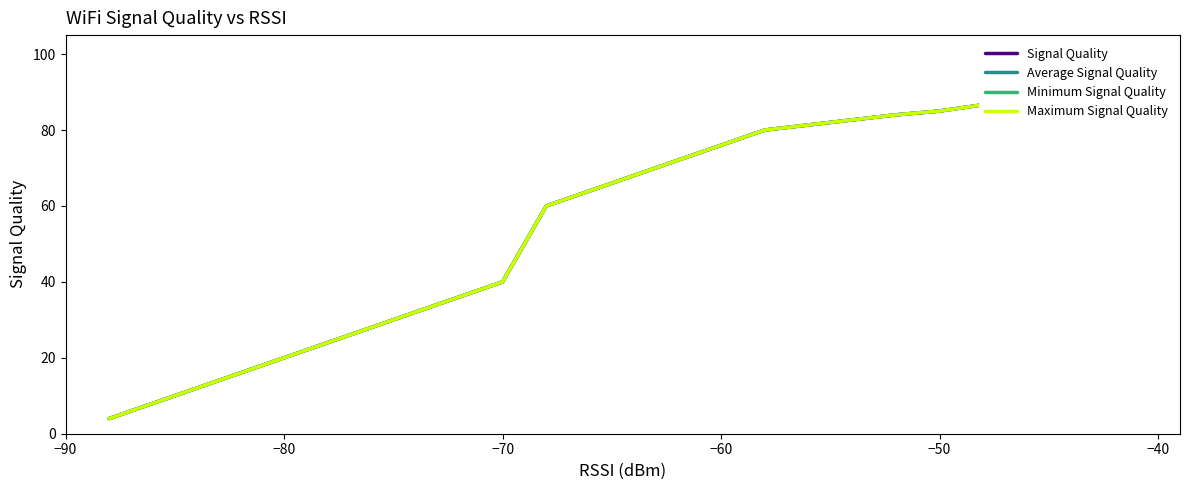

Does the chart have visible grid lines?

No